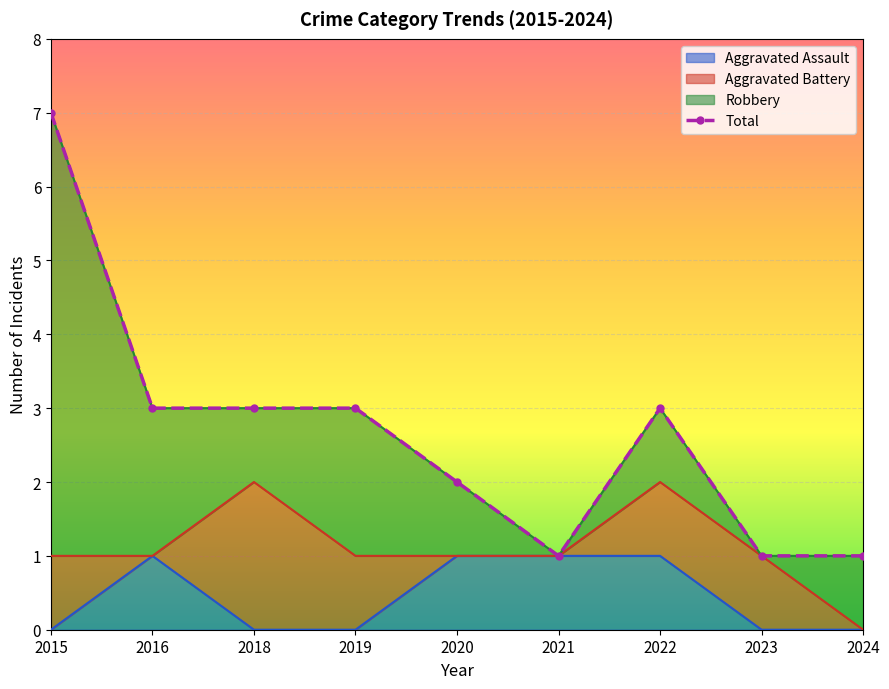

True or false: Aggravated Assault has a value of 0 at 2019.

True